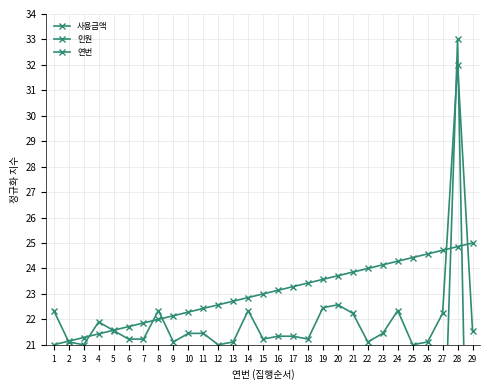

Reading right to left, list all the values displayed in this chart.

사용금액: 4.0	33.0	14.9	0.3	0.0	17.0	7.1	0.7	16.0	19.3	17.9	1.3	1.6	1.9	1.6	16.9	0.5	0.0	2.2	1.1	0.1	6.3	0.6	0.3	5.9	2.6	0.0	1.1	16.6
인원: 21.6	32.0	22.2	21.1	21.0	22.3	21.4	21.1	22.2	22.6	22.5	21.2	21.3	21.3	21.2	22.3	21.1	21.0	21.4	21.4	21.1	22.3	21.2	21.2	21.6	21.9	21.0	21.1	22.3
연번: 25.0	24.9	24.7	24.6	24.4	24.3	24.1	24.0	23.9	23.7	23.6	23.4	23.3	23.1	23.0	22.9	22.7	22.6	22.4	22.3	22.1	22.0	21.9	21.7	21.6	21.4	21.3	21.1	21.0